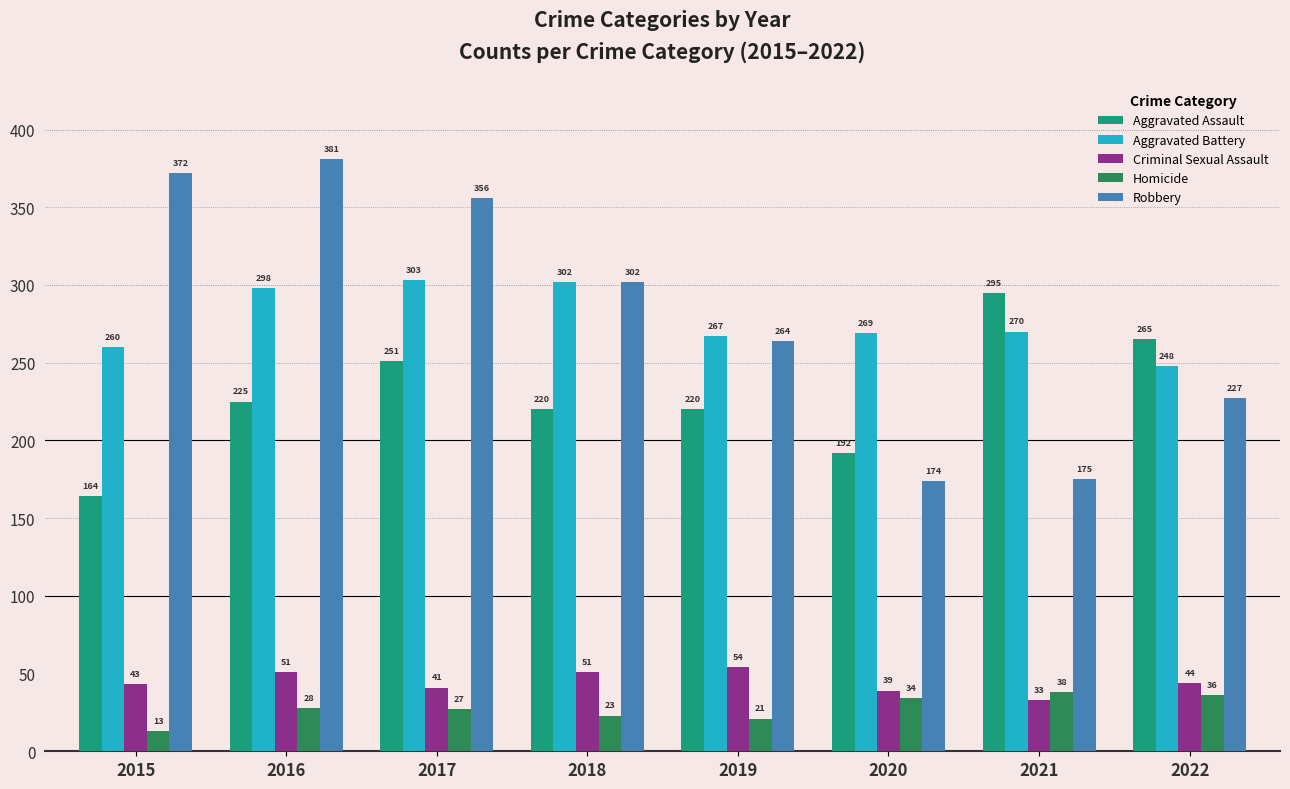

Reading right to left, list all the values displayed in this chart.

Aggravated Assault: 2022=265	2021=295	2020=192	2019=220	2018=220	2017=251	2016=225	2015=164
Aggravated Battery: 2022=248	2021=270	2020=269	2019=267	2018=302	2017=303	2016=298	2015=260
Criminal Sexual Assault: 2022=44	2021=33	2020=39	2019=54	2018=51	2017=41	2016=51	2015=43
Homicide: 2022=36	2021=38	2020=34	2019=21	2018=23	2017=27	2016=28	2015=13
Robbery: 2022=227	2021=175	2020=174	2019=264	2018=302	2017=356	2016=381	2015=372